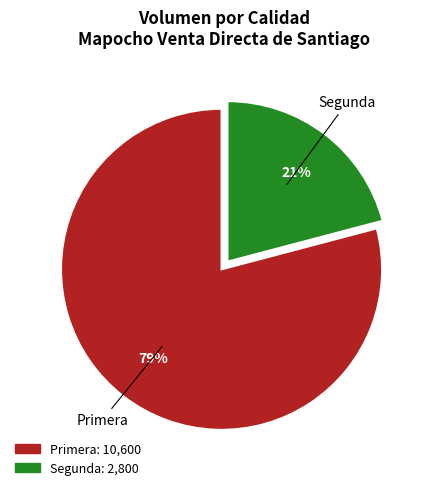

Does Primera represent more than half of the total?

Yes